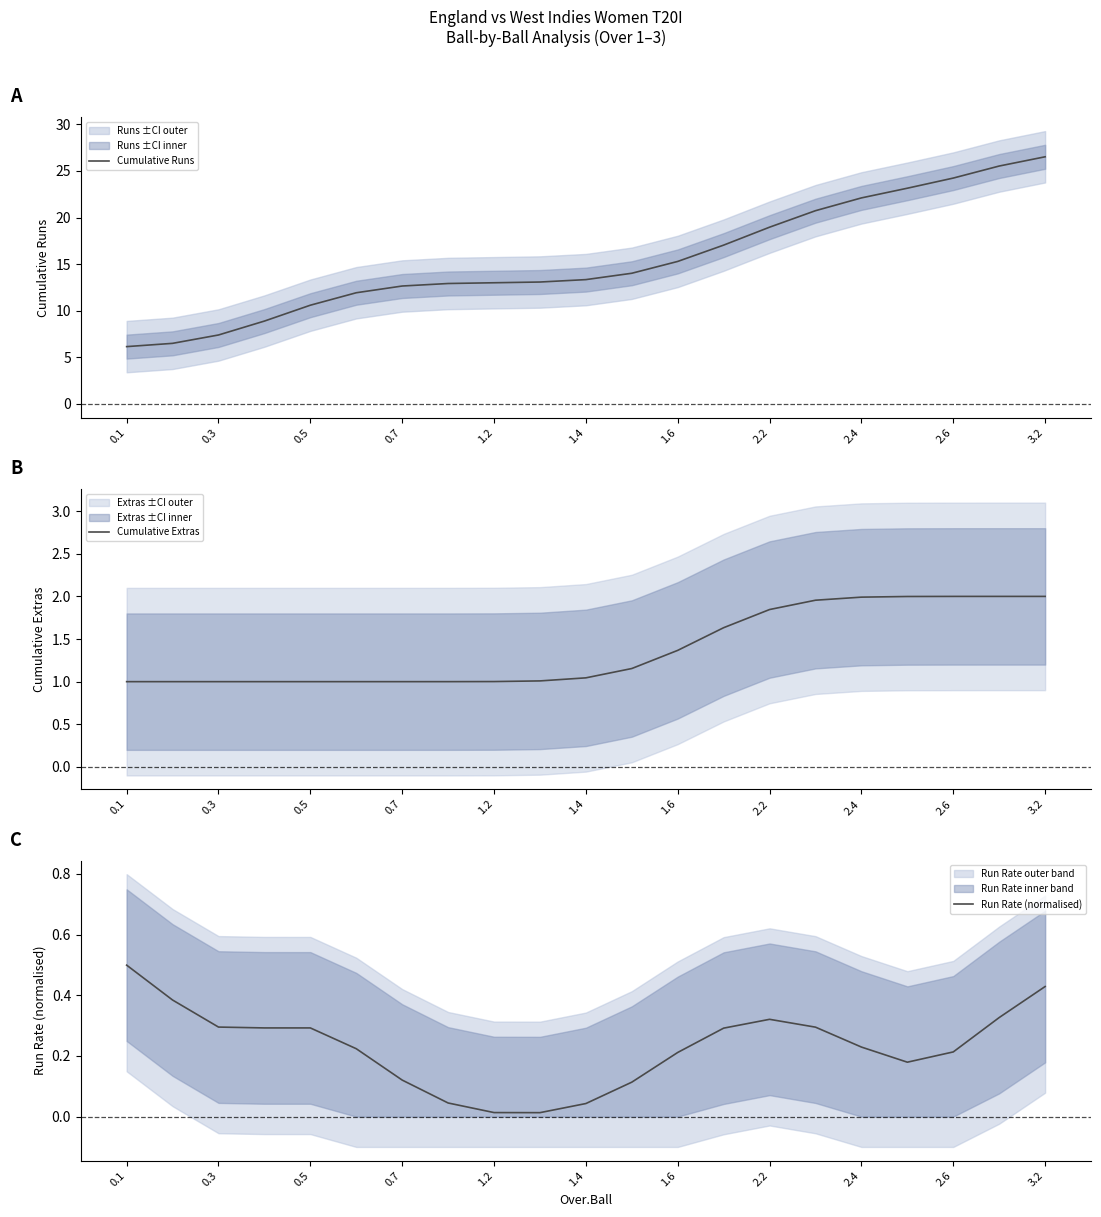

What is the maximum value for Run Rate (normalised)?

0.5